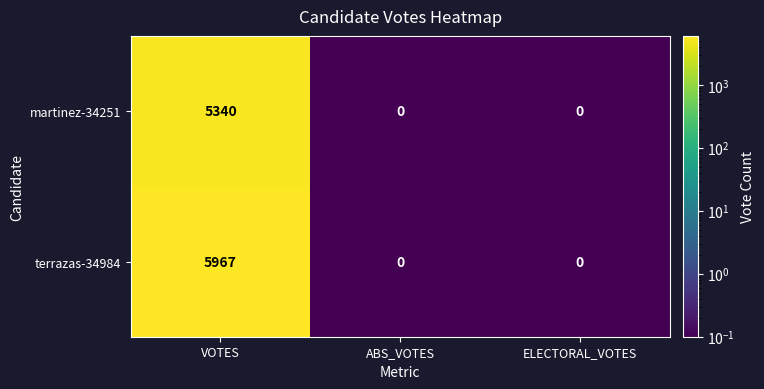

At which category does the chart reach its peak across all series?

VOTES